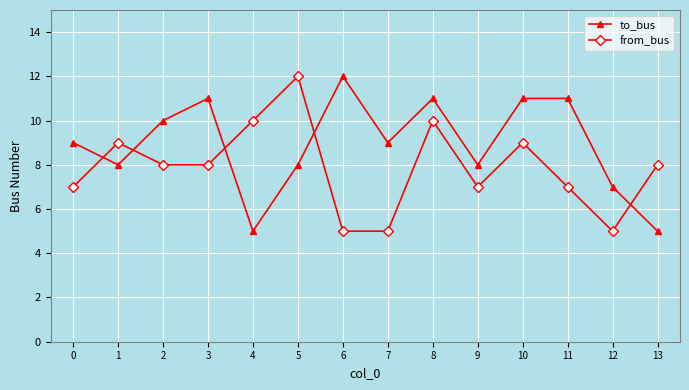

What is the sum of the from_bus values at 2 and 9?

15